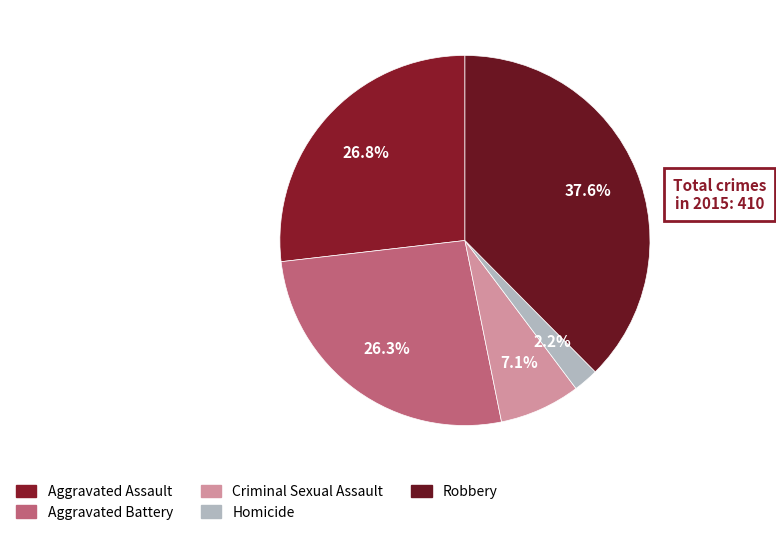

How many slices are in this pie chart?

5